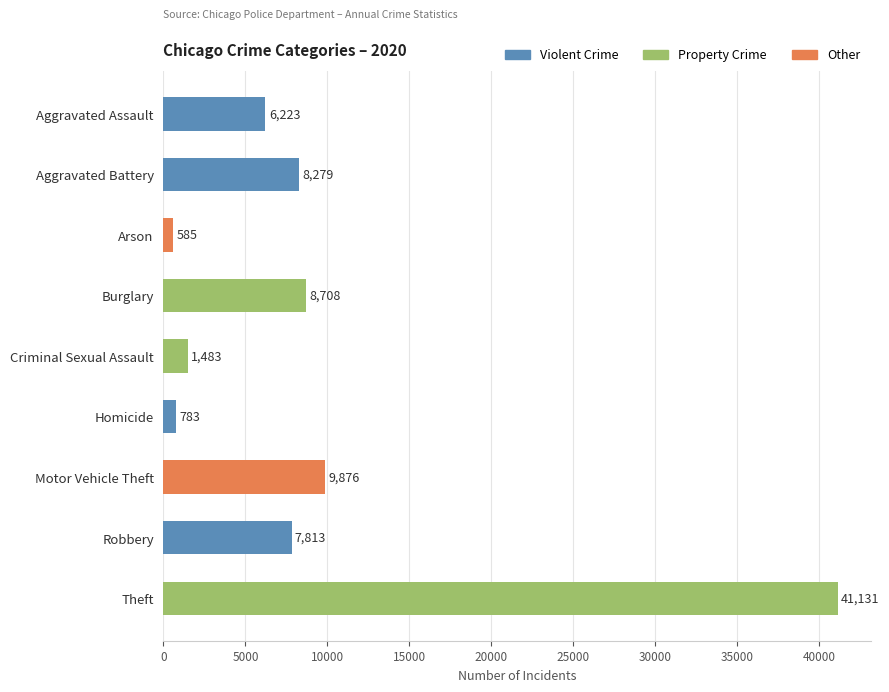

What is the label of the 8th bar from the bottom?

Aggravated Battery